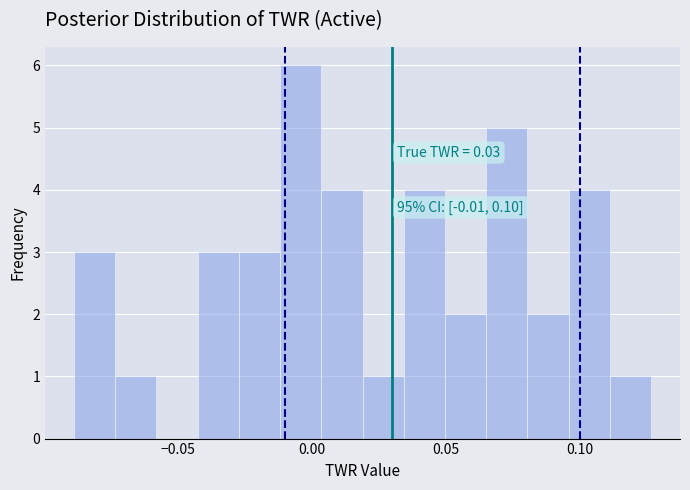

Around what value on the x-axis is the tallest bar? Give the approximate position of its centre, as read against the axis.

-0.005